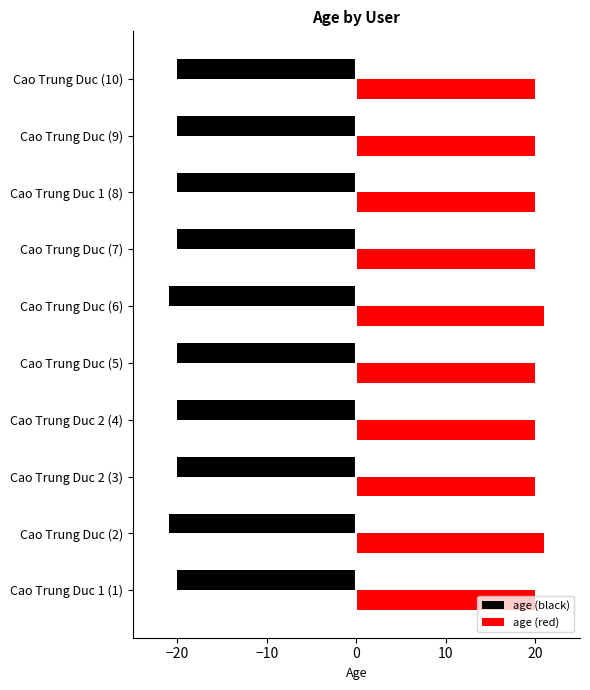

At which label is the value closest to 20?

Cao Trung Duc 1